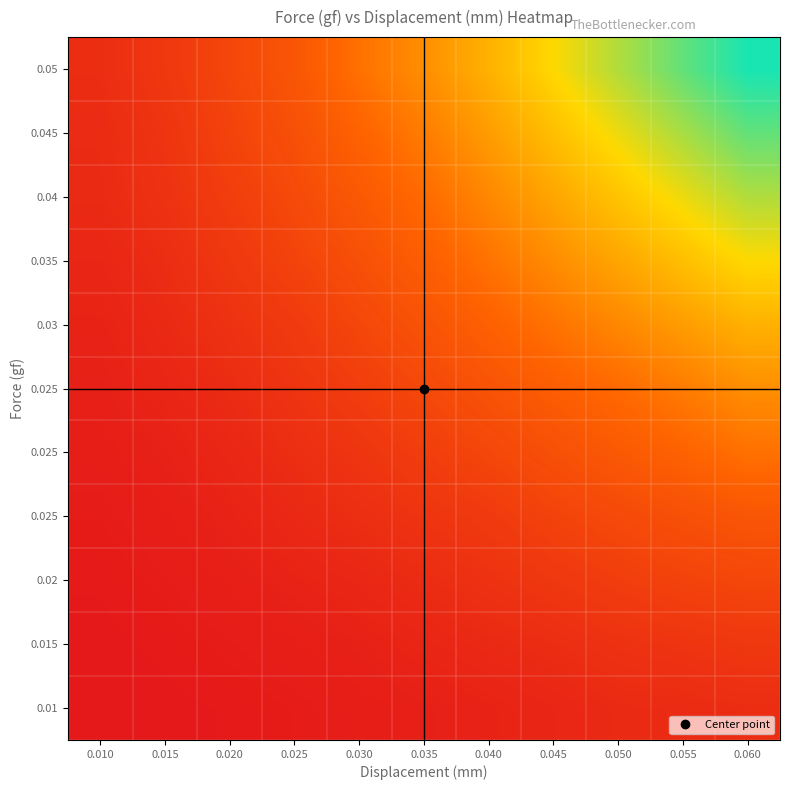

What is the difference between the highest and lowest values at 0.055?

121.9